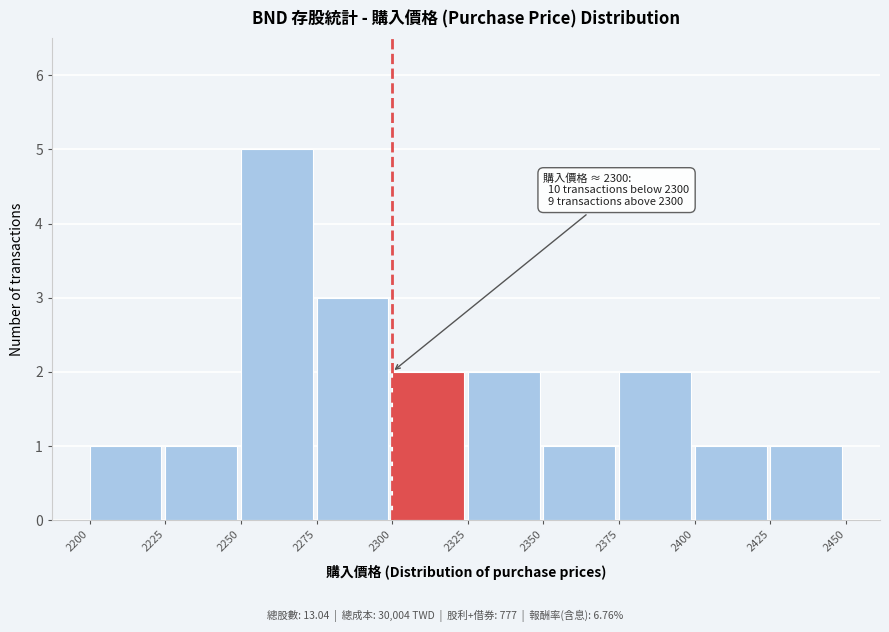

Which range on the x-axis has the tallest bar?

2250 to 2275